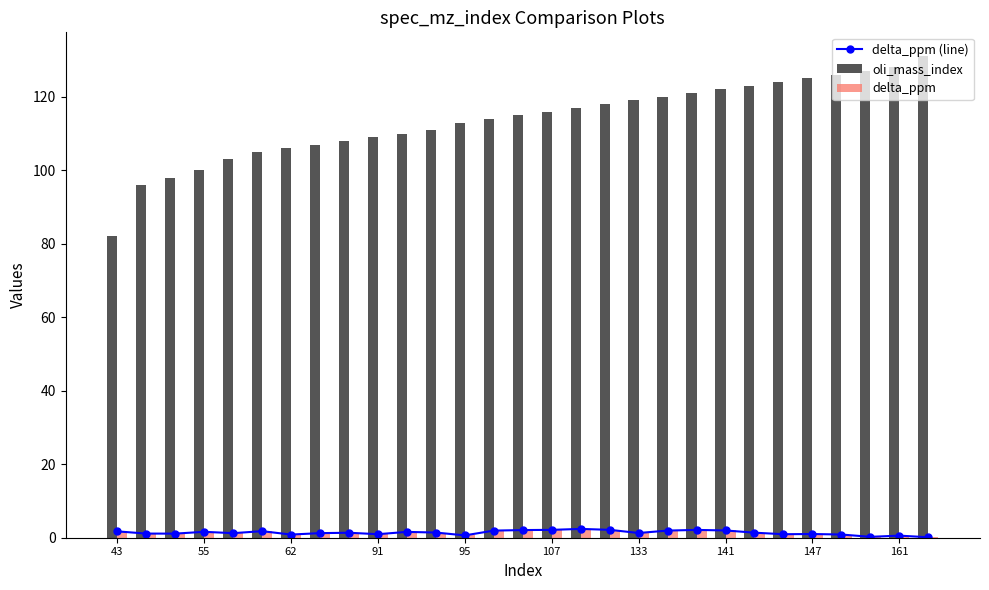

What is the difference between the maximum and minimum values in the oli_mass_index series?

49.0